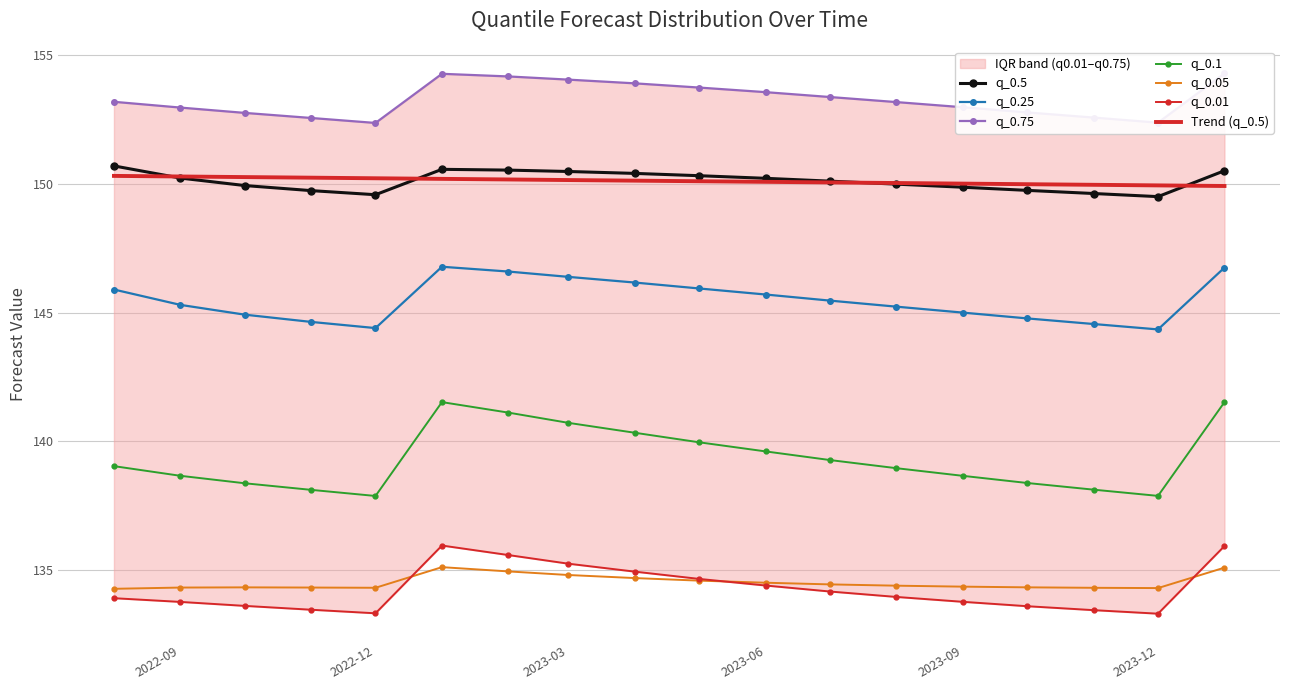

The value of q_0.25 at 2022-12 is 60.6. True or false?

False